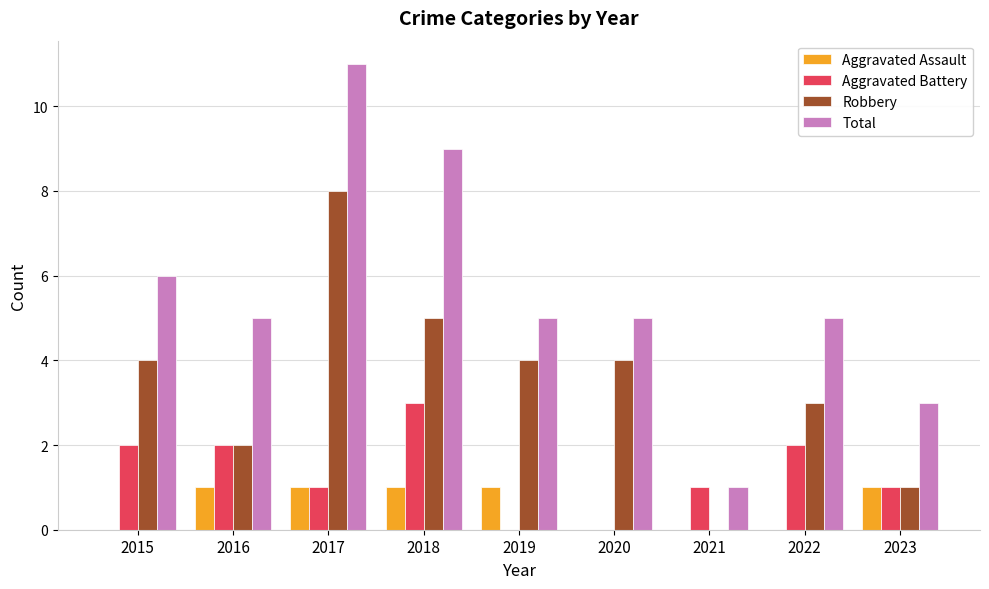

What is the maximum value for Total?

11